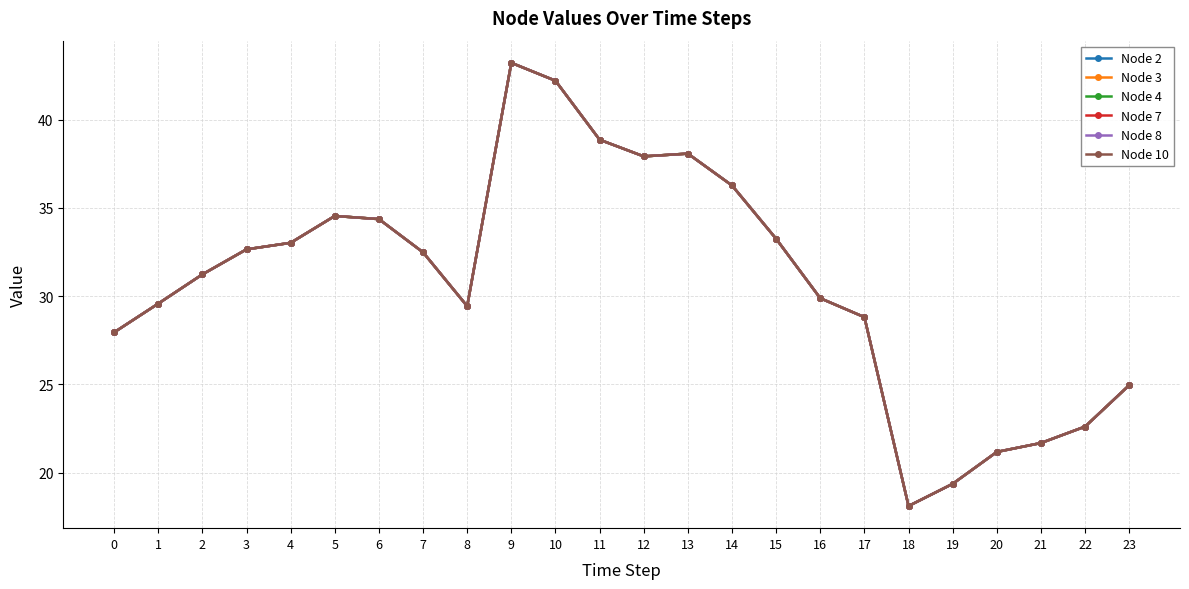

What is the maximum value for Node 8?

43.2